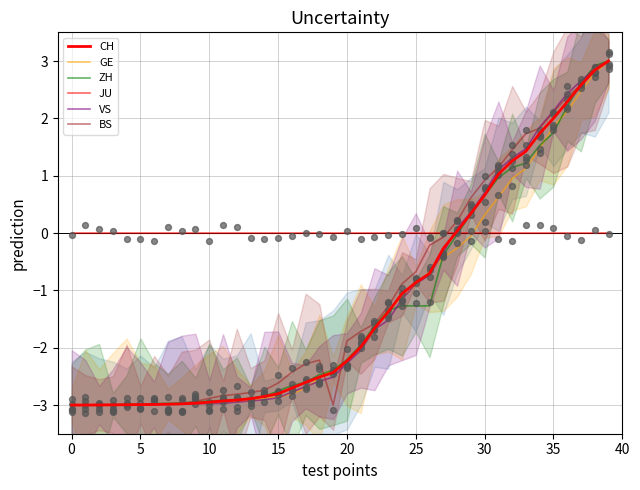

Which series has the largest total across all categories?

JU